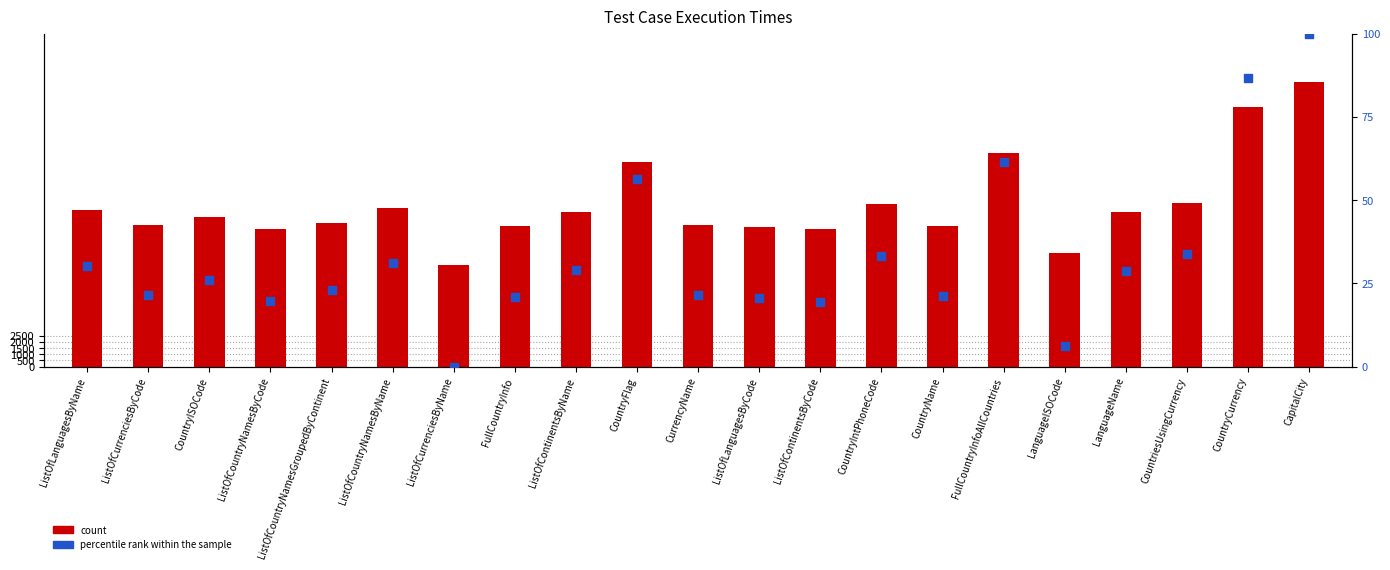

At how many categories does at least one series exceed 286?

21